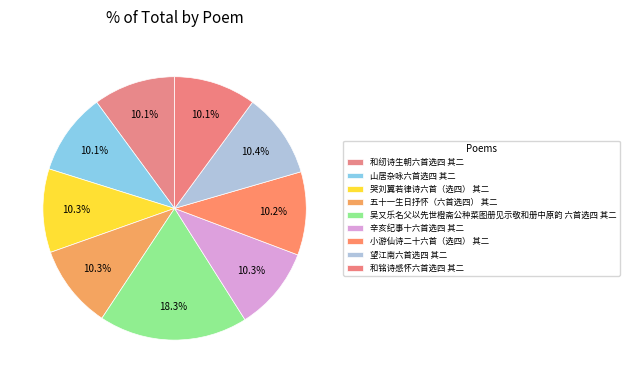

Does 和纫诗生朝六首选四 其二 account for over 50% of the chart?

No